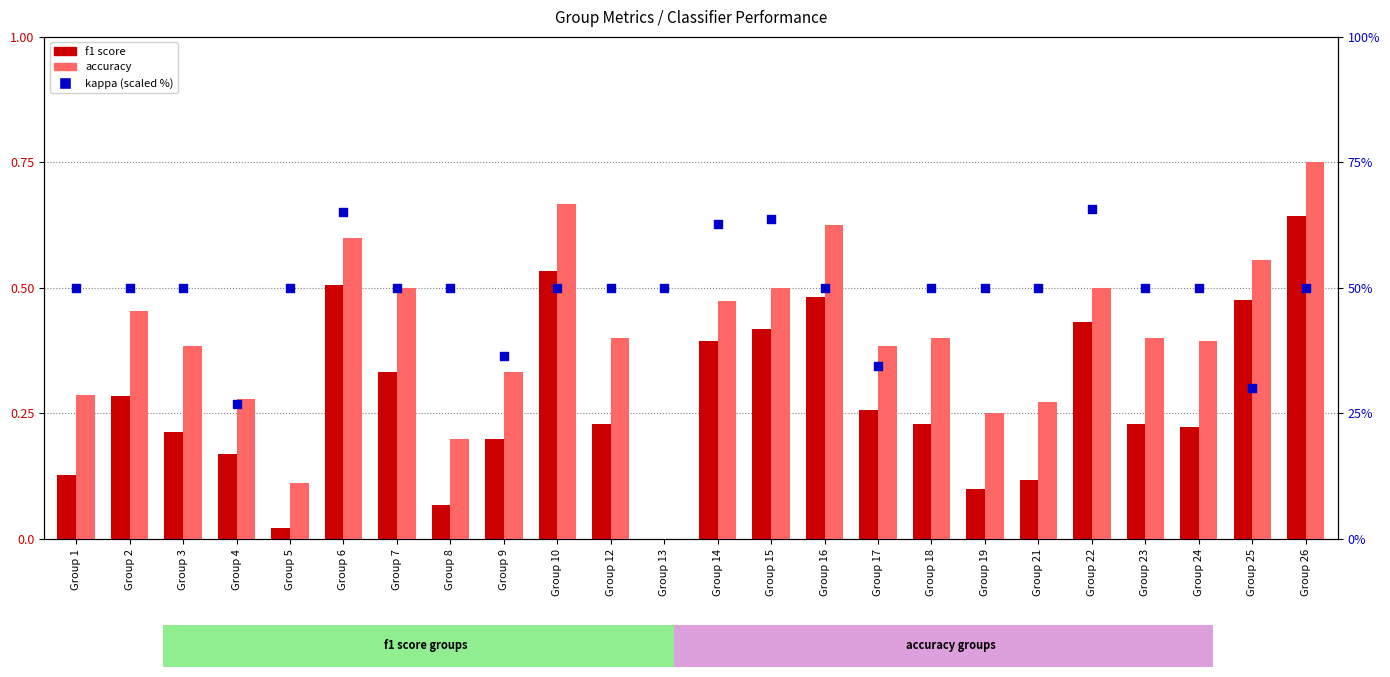

What are all the series names shown in the legend?

f1 score, accuracy, kappa (scaled)